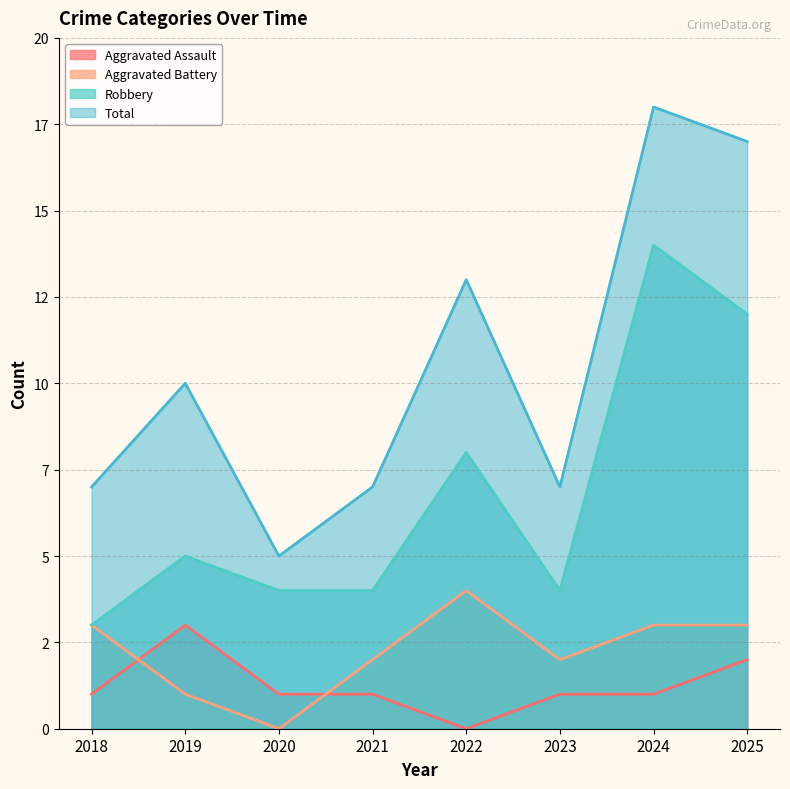

At which category does Aggravated Assault reach its first local peak?

2019